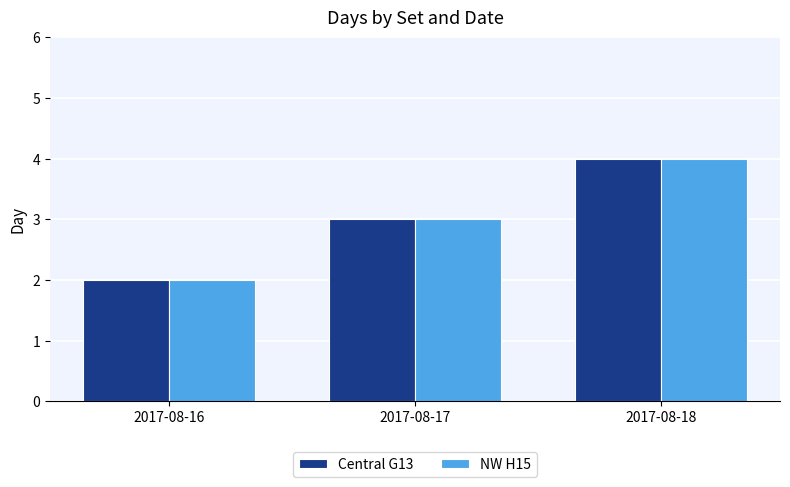

What is the total value across all series at 2017-08-16?

4